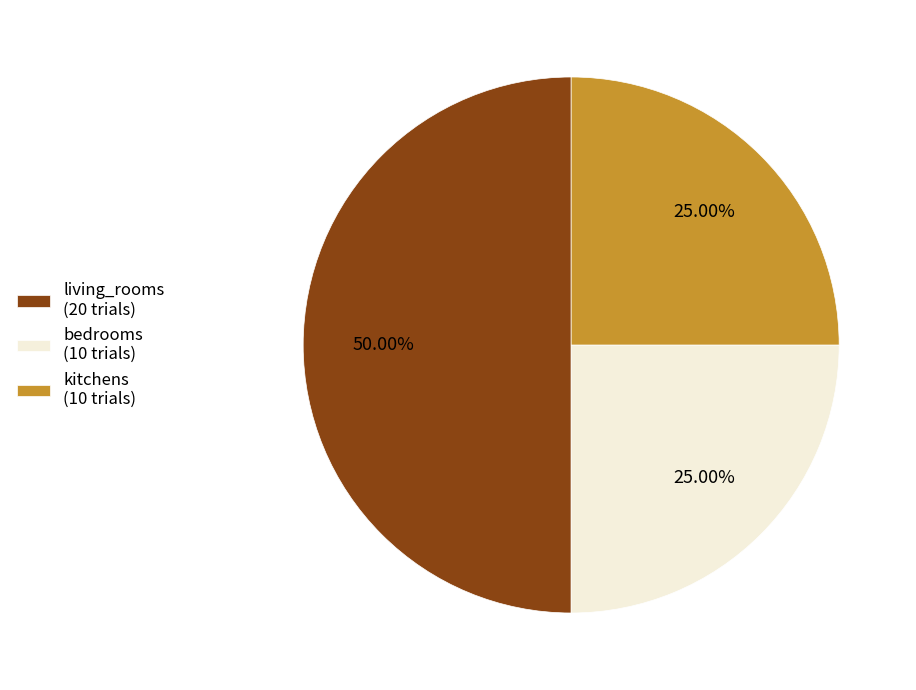

What is the largest slice in the pie chart?

living_rooms